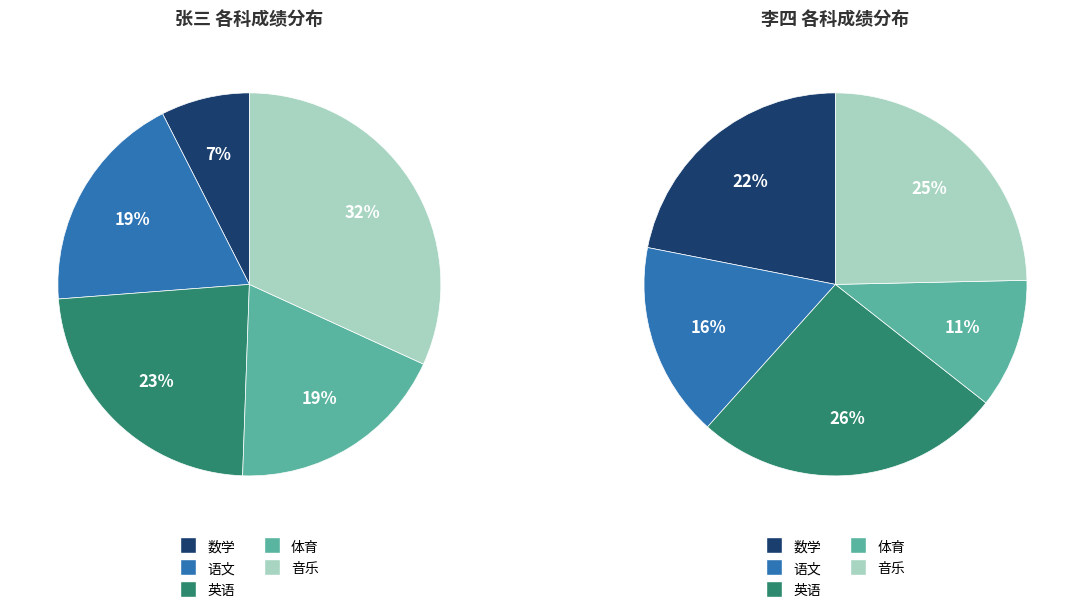

Rank the series by their average value, from lowest to highest.

张三, 李四